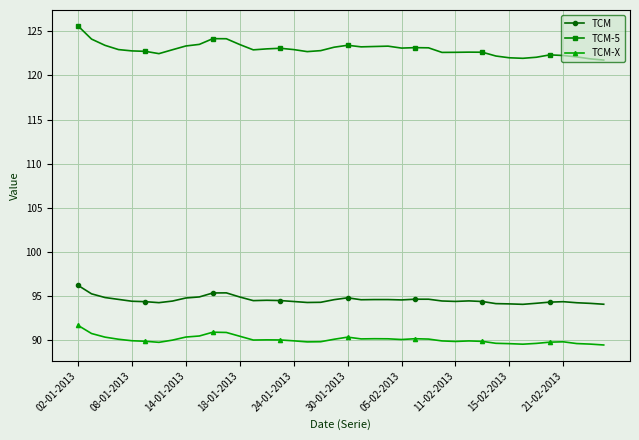

What is the value of the TCM-X point at the 11th from the left?

90.9